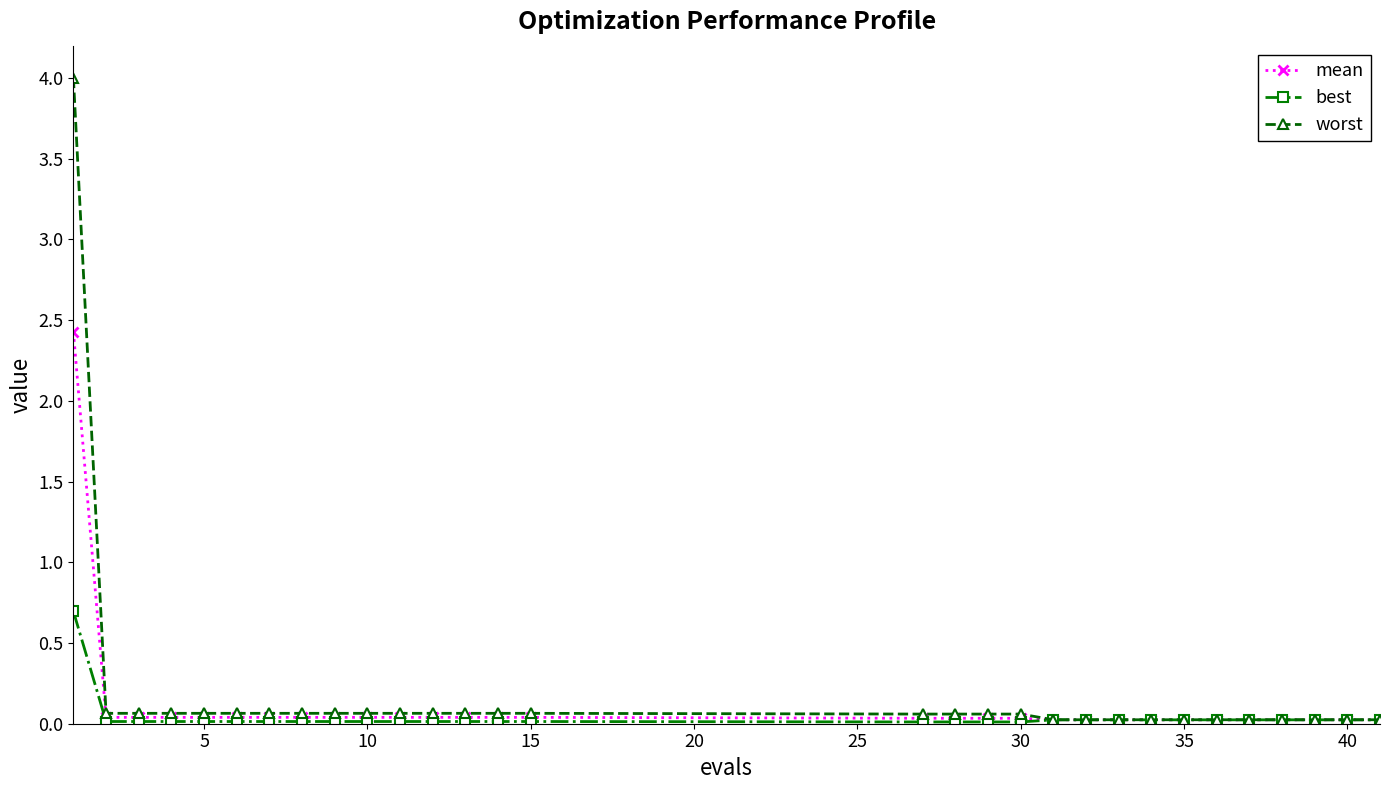

List the series in order of their peak value, highest first.

worst, mean, best